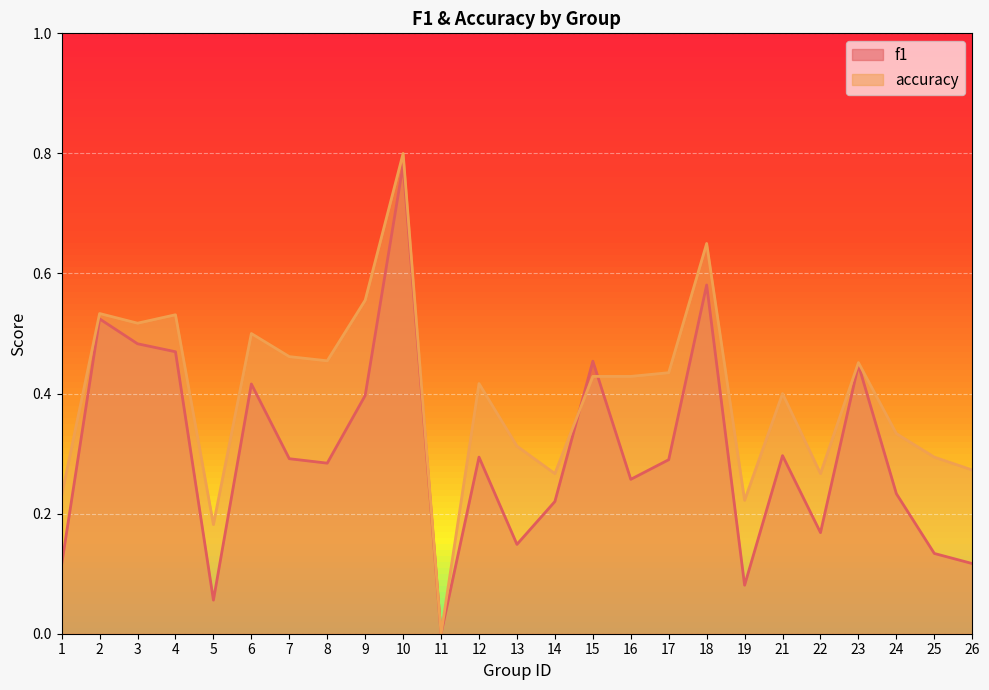

The accuracy series shows 0.1 at 2. True or false?

False